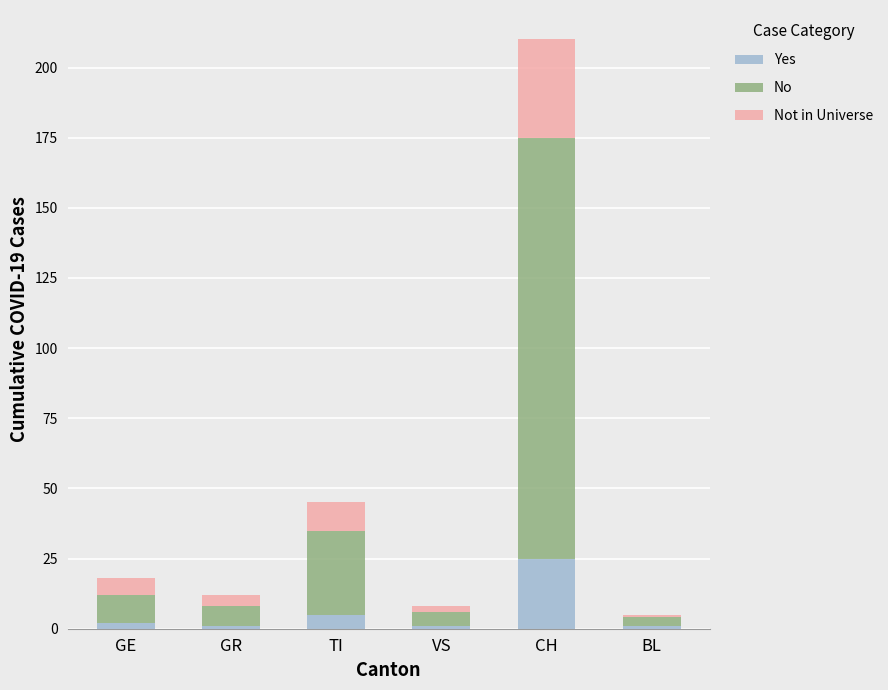

What is the difference between the maximum and minimum values in the Yes series?

24